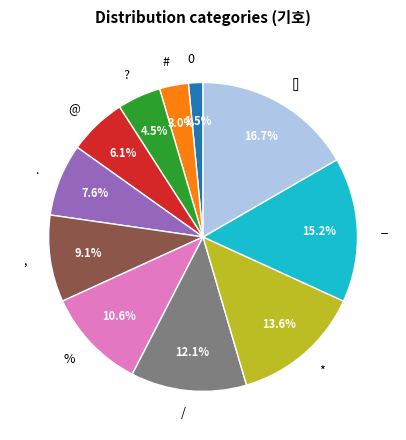

Does any single category account for the majority?

No